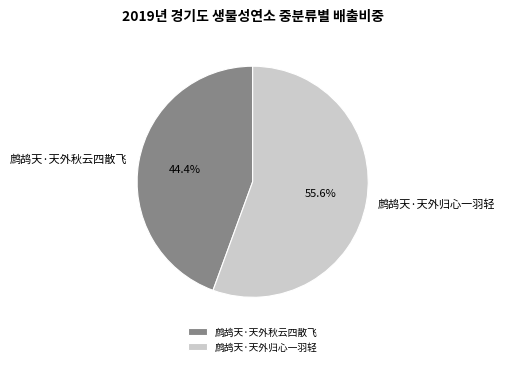

Rank the categories by value from lowest to highest.

鹧鸪天·天外秋云四散飞, 鹧鸪天·天外归心一羽轻